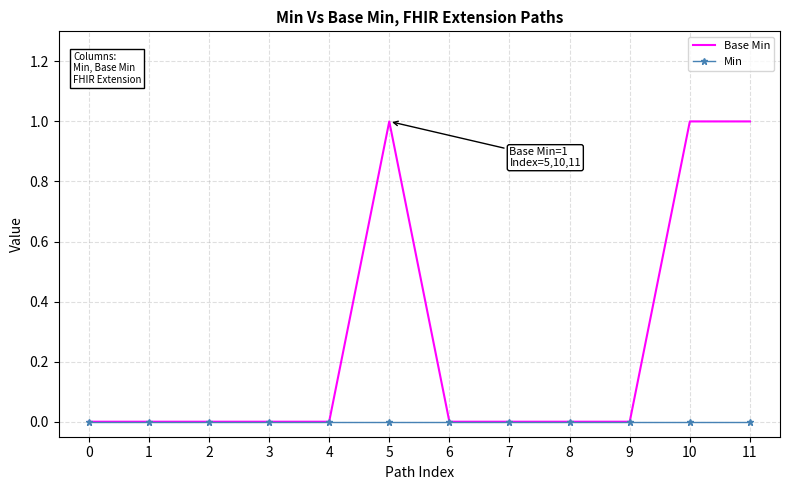

Is it true that Min equals 0 at 4?

True